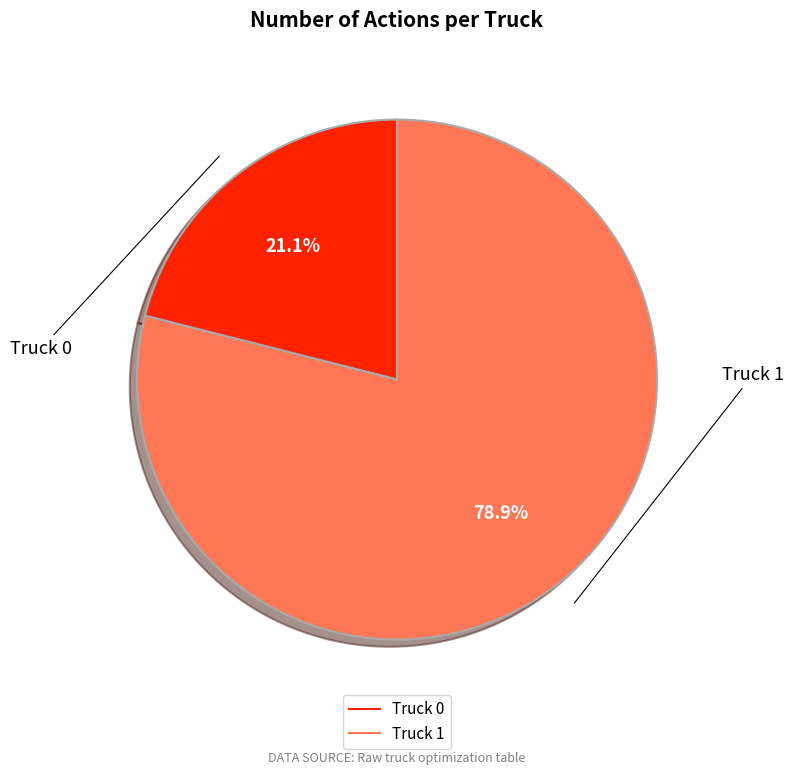

To the nearest percent, what is the combined percentage of Truck 1 and Truck 0?

100%